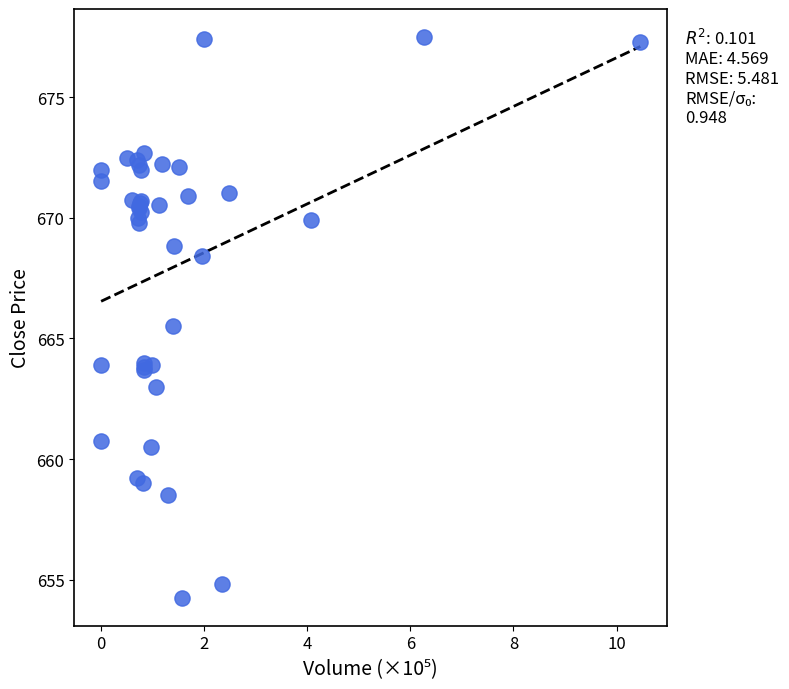

What Y value in the scatter plot is closest to 665?

665.5